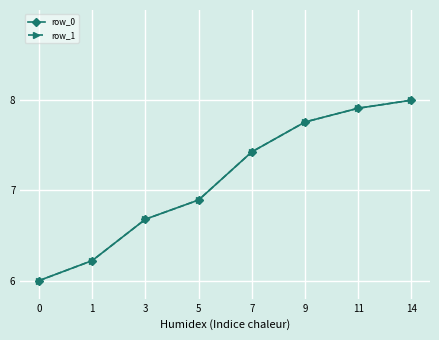

Does the chart display data point markers on the line(s)?

Yes